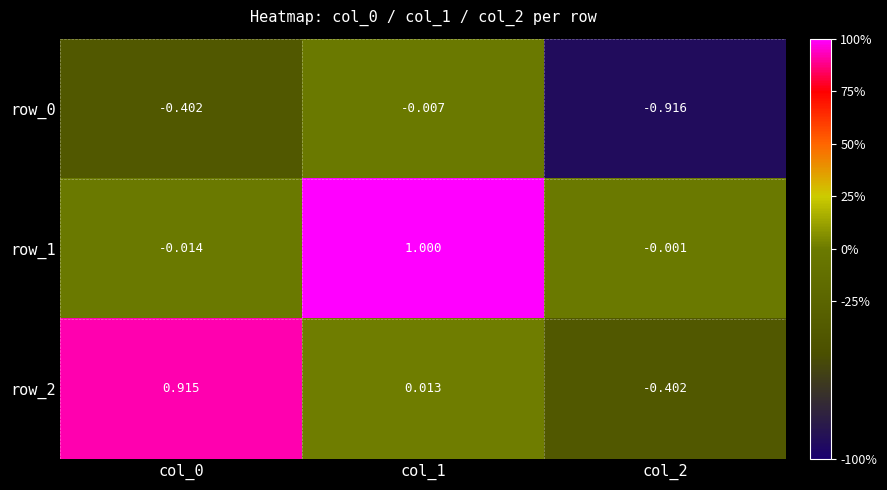

Is the value of row_2 at col_0 greater than the value of row_0 at col_2?

Yes